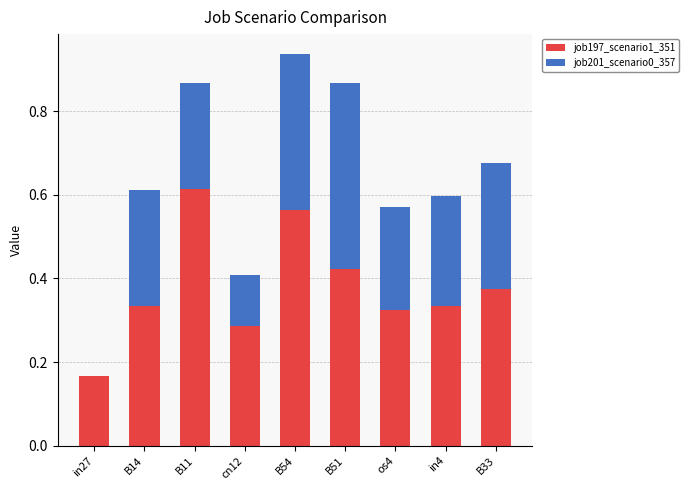

How many data points does each series have?

9